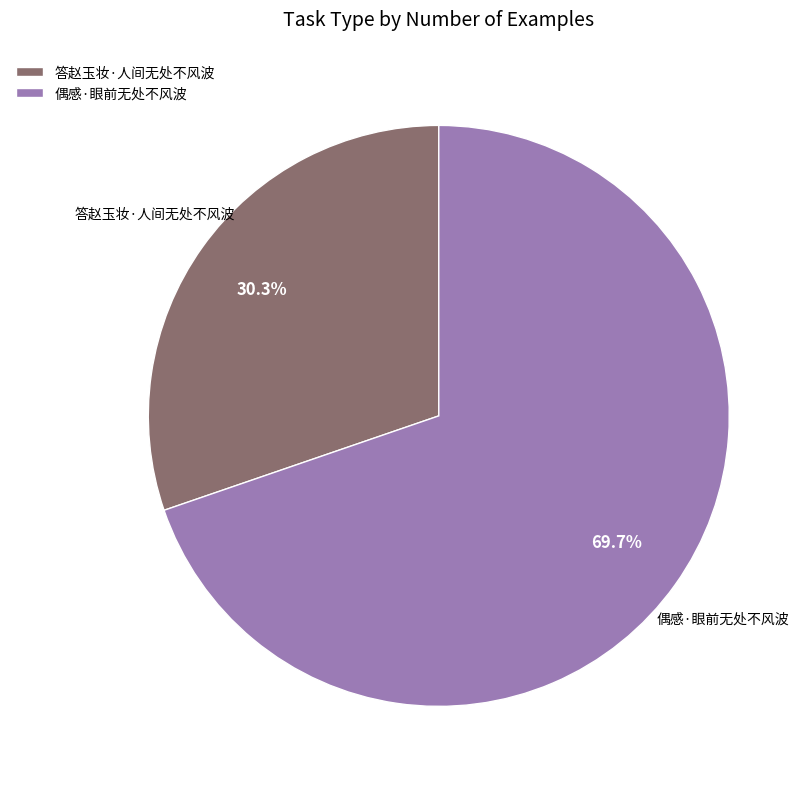

Between 偶感·眼前无处不风波 and 答赵玉妆·人间无处不风波, which is larger?

偶感·眼前无处不风波